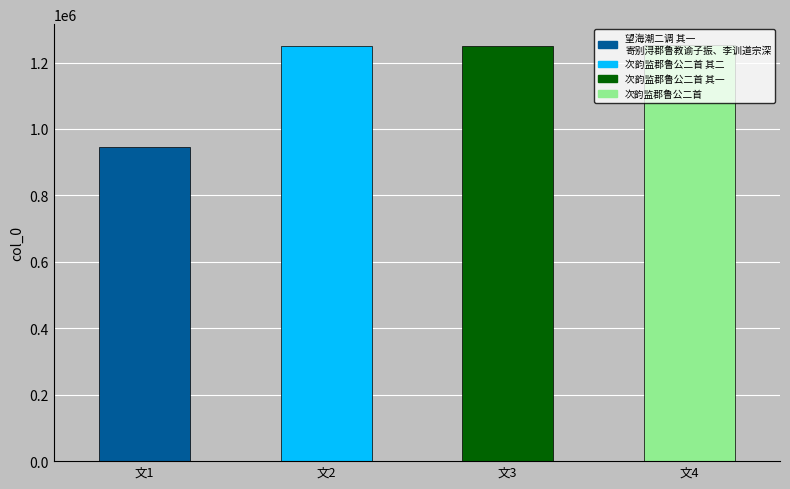

Reading left to right, list all the values displayed in this chart.

望海潮二调 其一 寄别浔郡鲁教谕子振、李训道宗深=947060	次韵监郡鲁公二首 其二=1250084	次韵监郡鲁公二首 其一=1250083	次韵监郡鲁公二首=1252771